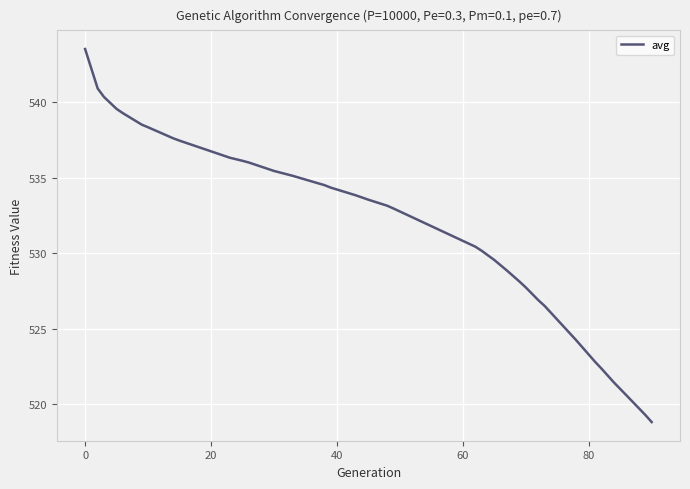

What is the maximum value shown in the chart?

543.5